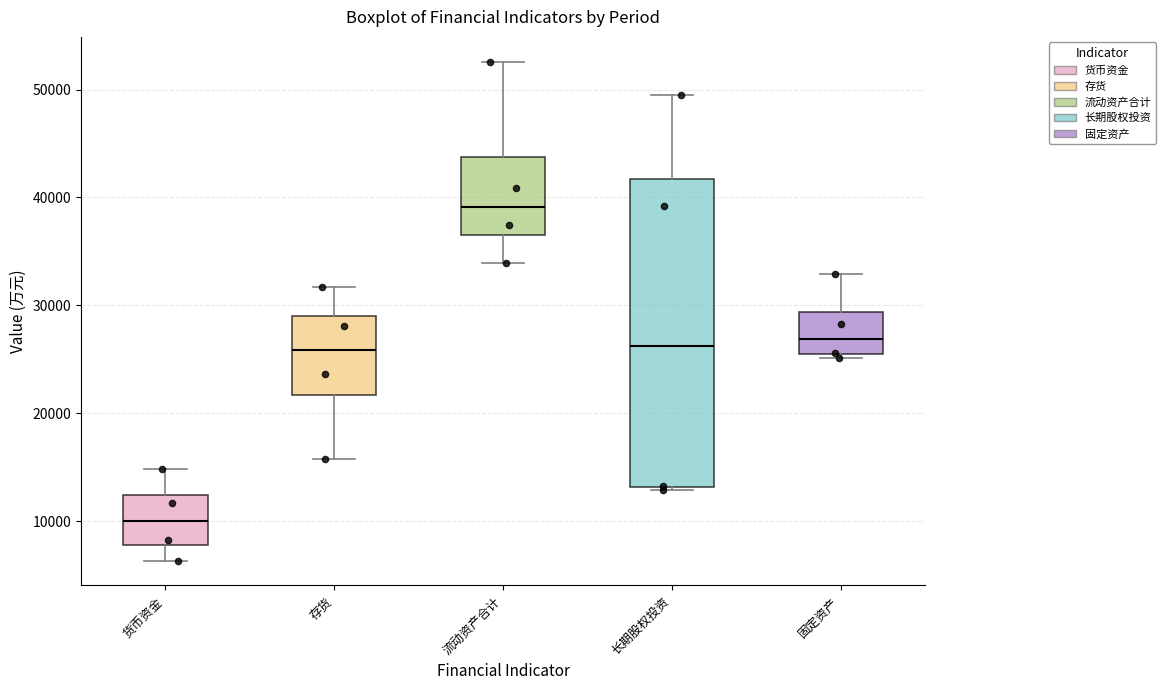

Where is the lower edge of the box for 流动资产合计 on the y-axis? The values are not printed on the chart, so give them approximately, as read against the axis.

37000